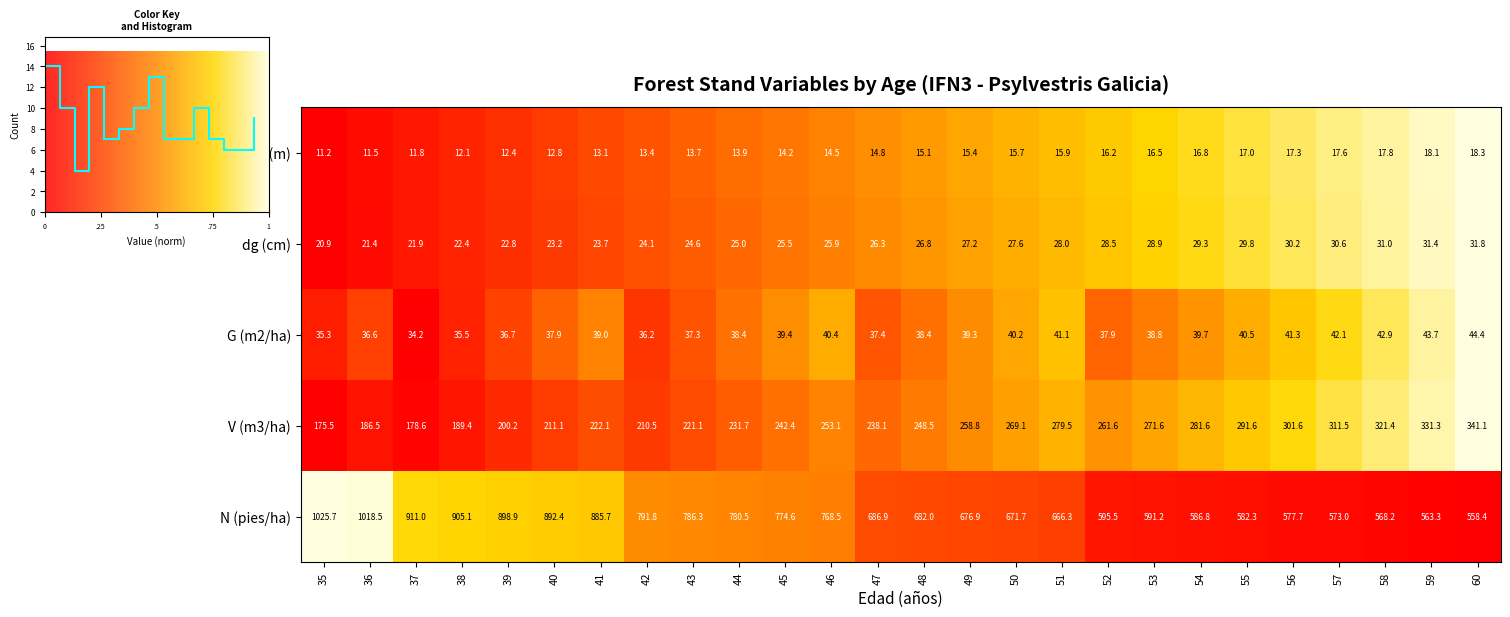

What is the difference between the Ho (m) values at 42 and 36?

1.9